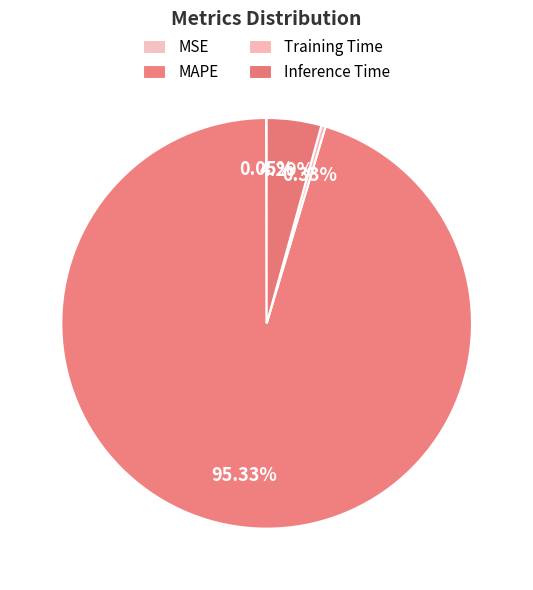

Is MAPE the majority of the pie?

Yes